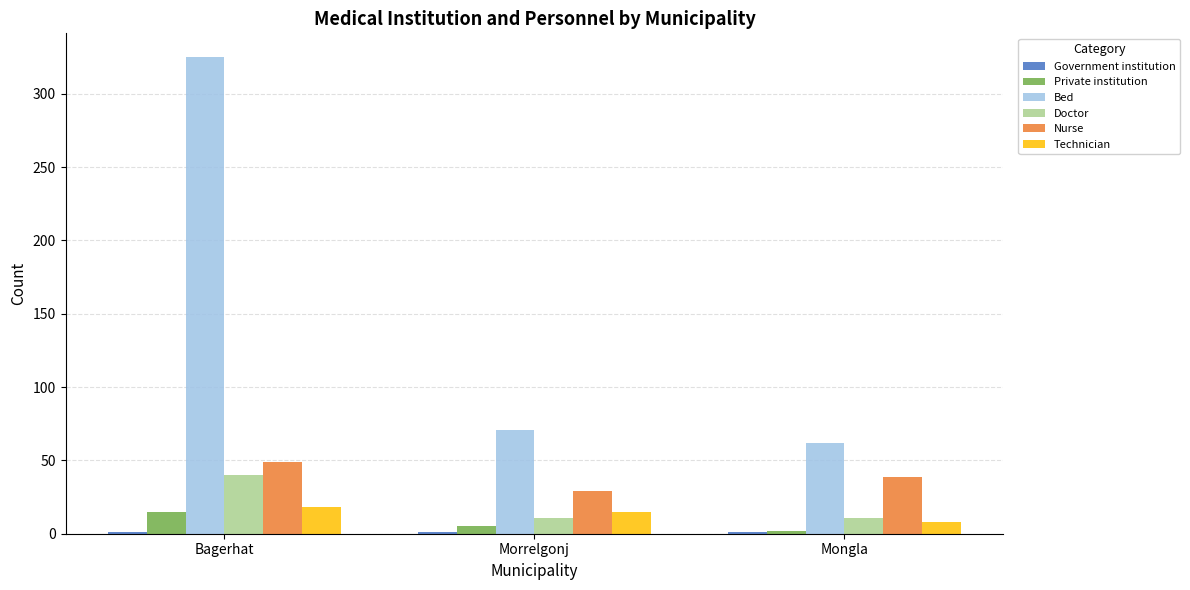

At which category is the sum across all series the highest?

Bagerhat